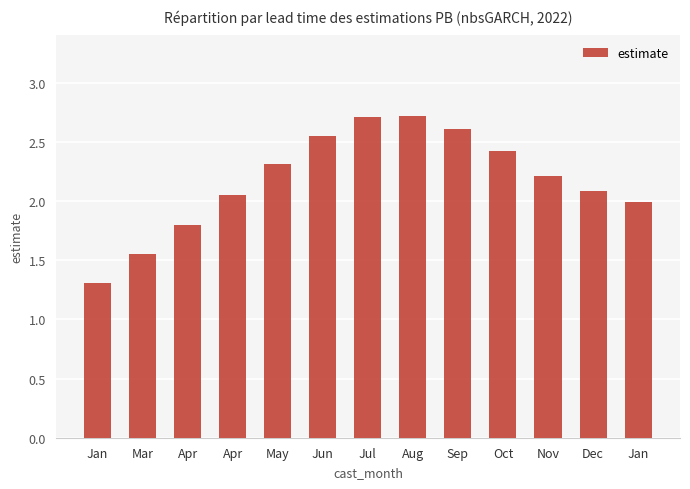

Approximately how many times larger is the value at Jan compared to May?

0.6